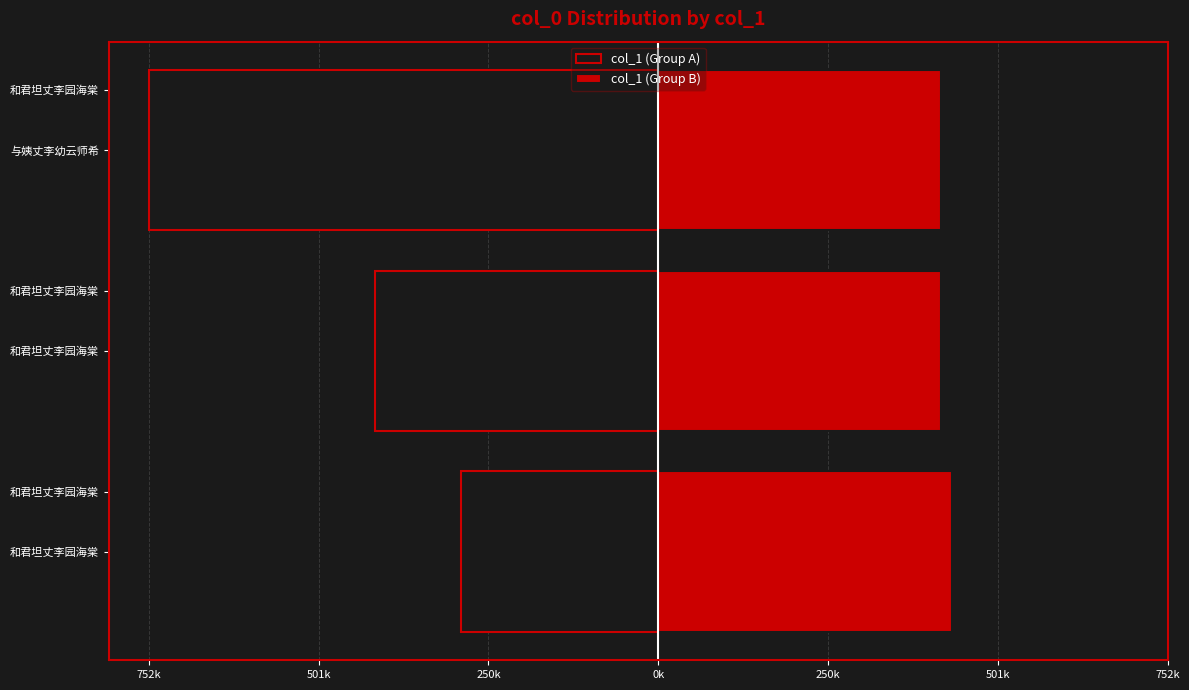

What is the difference between the maximum and minimum values in the col_1 (Group B) series?

15087